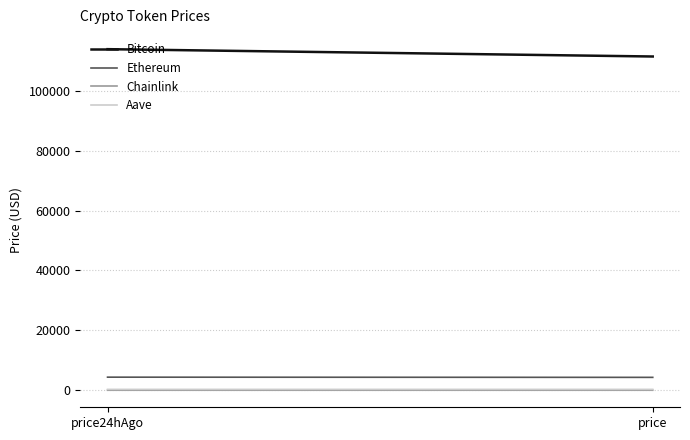

At which label does Bitcoin reach its peak?

price24hAgo